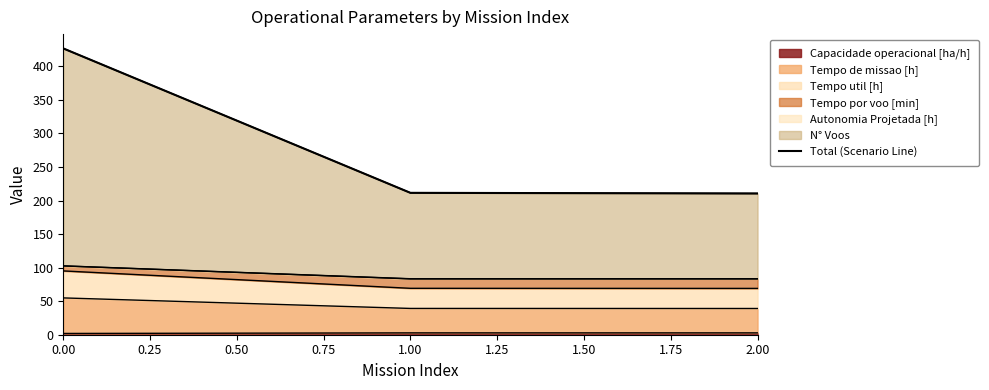

The Capacidade operacional [ha/h] series shows 1.9 at 0.00. True or false?

True